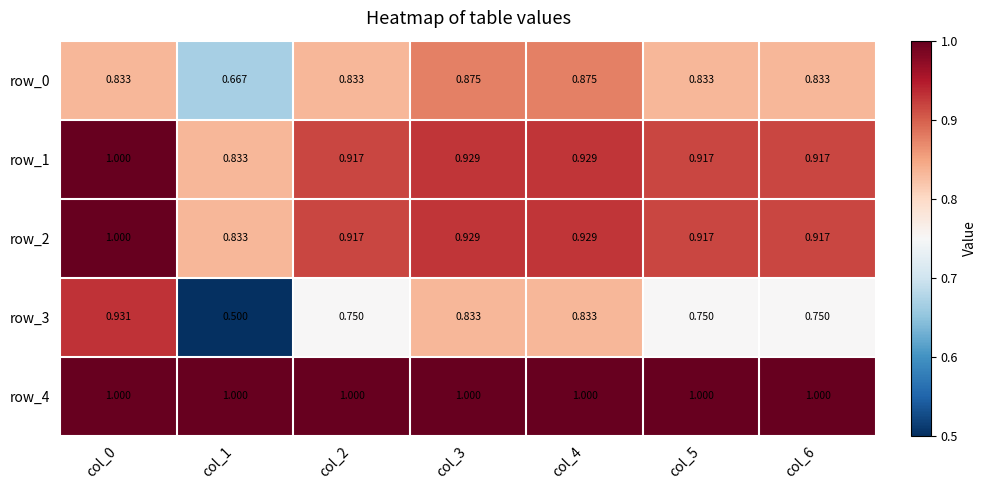

At how many categories does at least one series exceed 0?

7